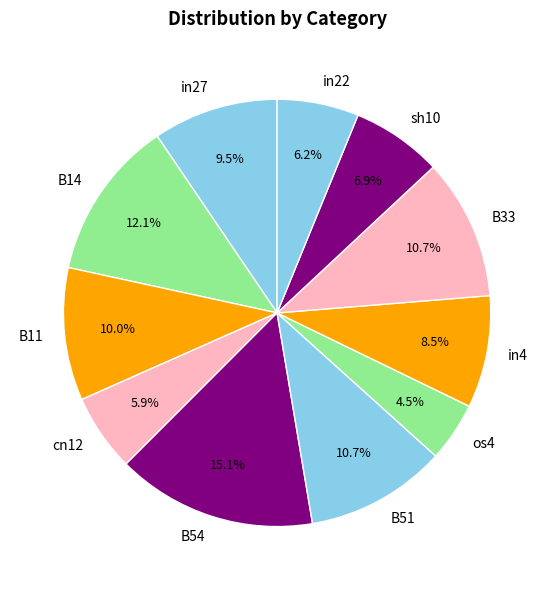

Does any single category account for the majority?

No